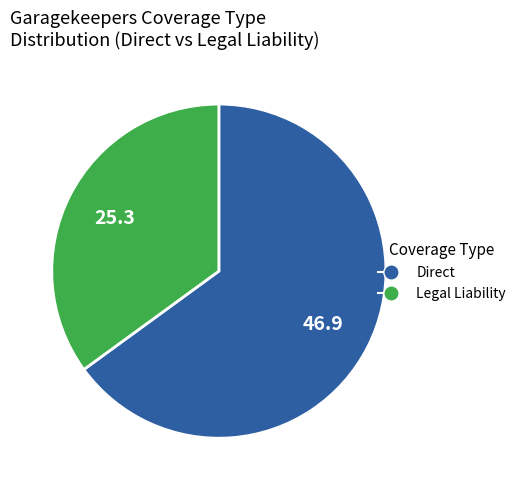

How many slices are in this pie chart?

2